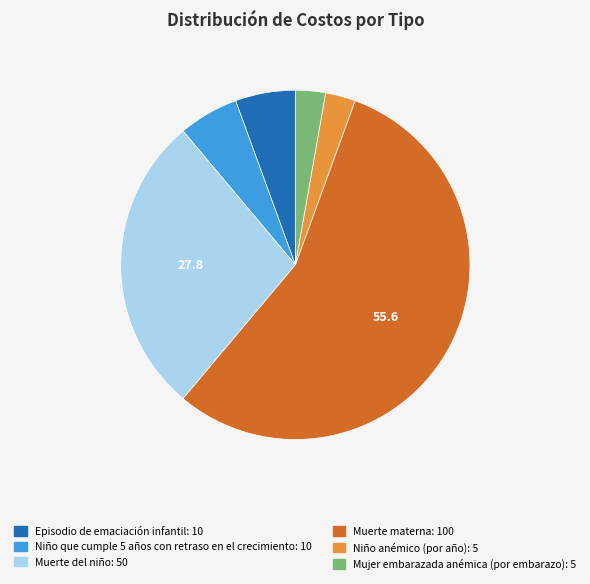

What is the ratio of the value at Episodio de emaciación infantil to the value at Muerte materna?

0.1